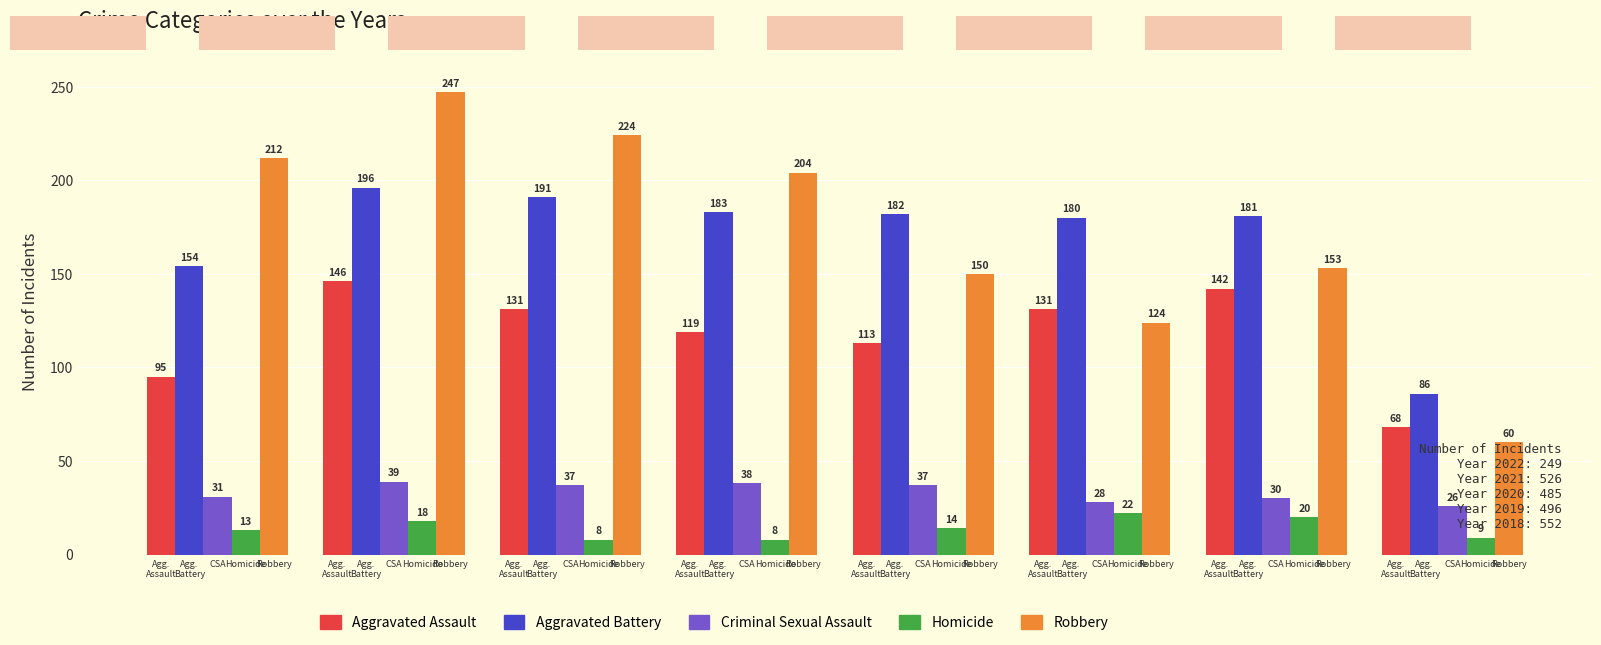

What is the value of the Robbery bar at the 6th from the left?

212